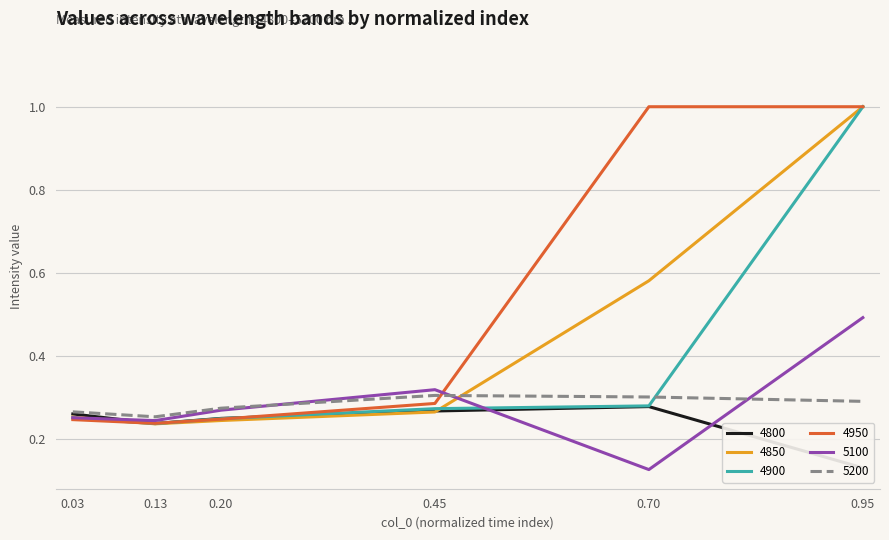

How many intersections are there between 5100 and 5200?

3